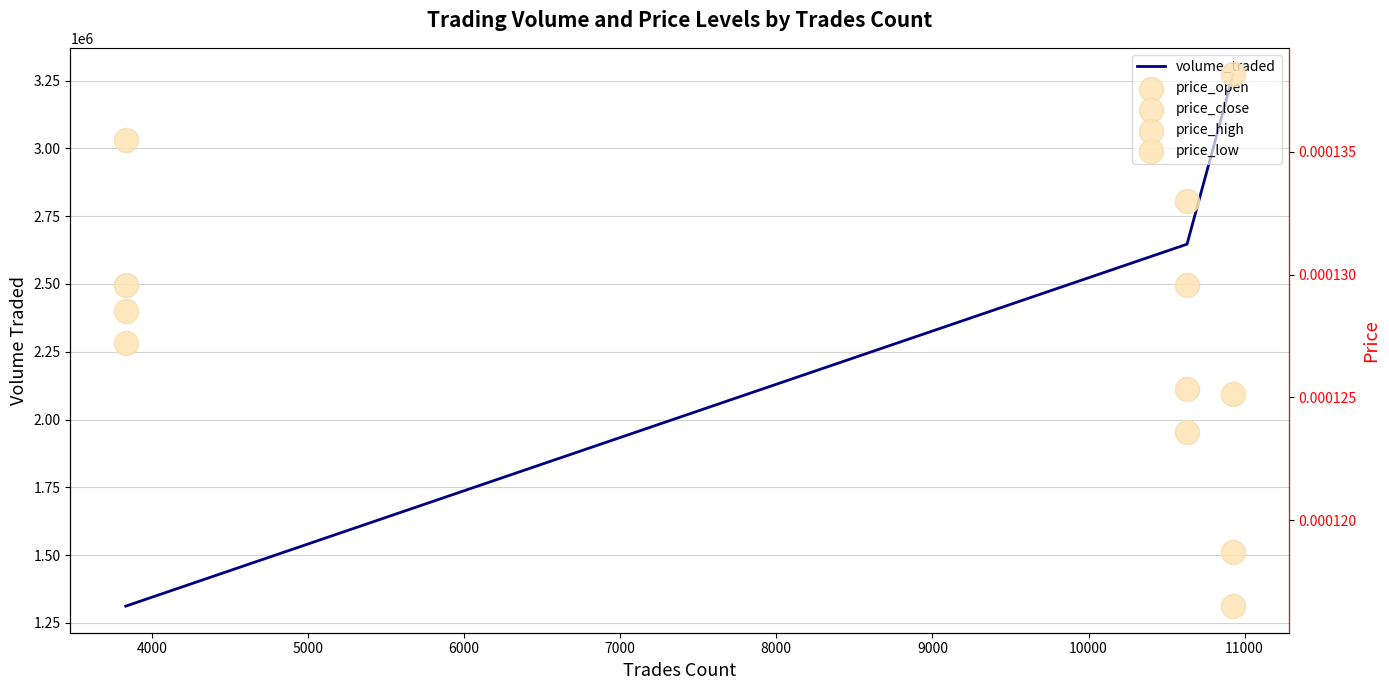

At how many categories does at least one series exceed 1570137?

2